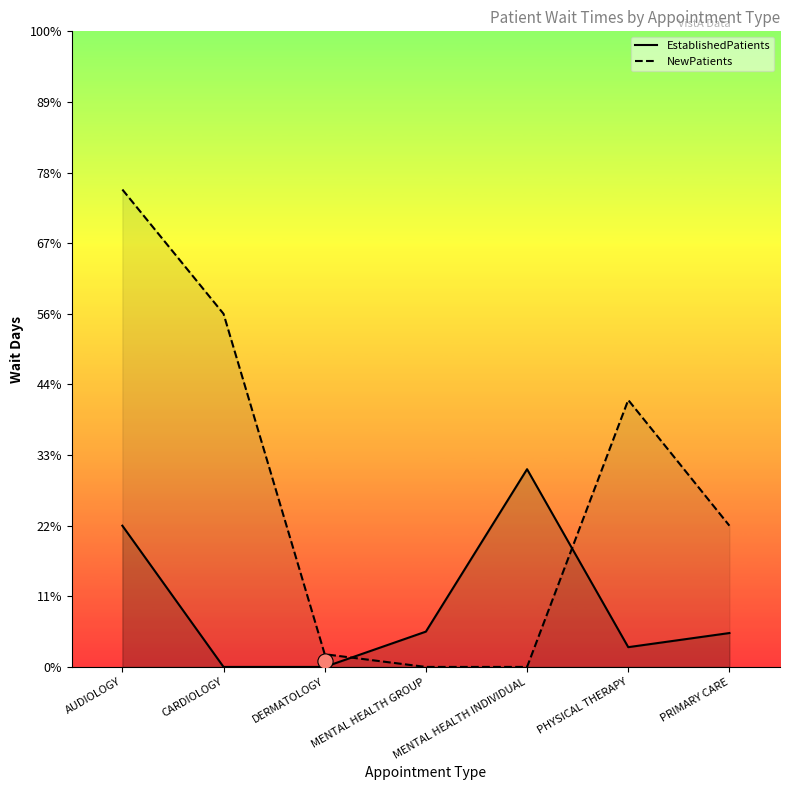

Which series contains the highest Y value?

NewPatients